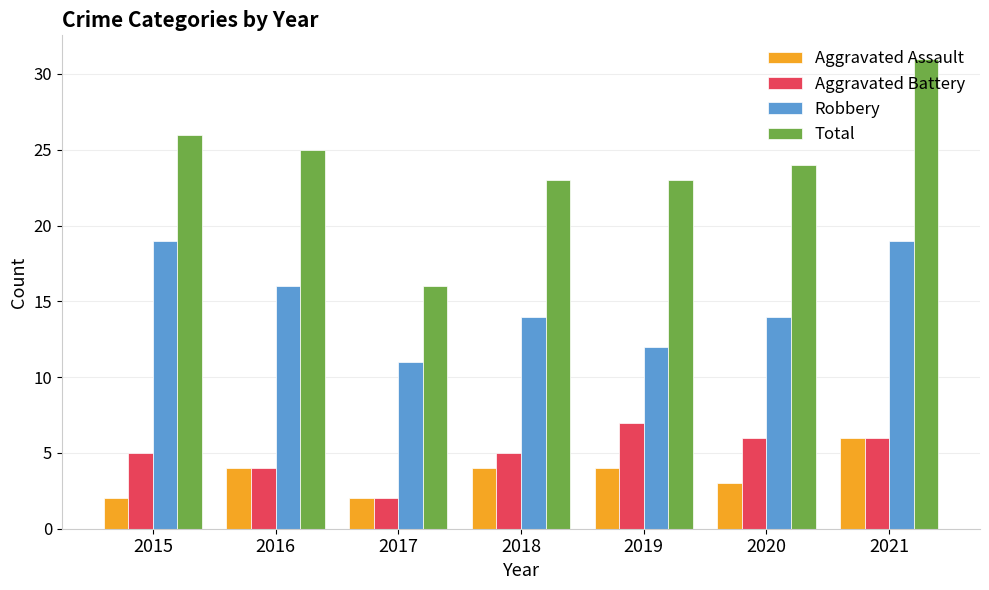

Rank the series at 2019 from lowest to highest value.

Aggravated Assault, Aggravated Battery, Robbery, Total